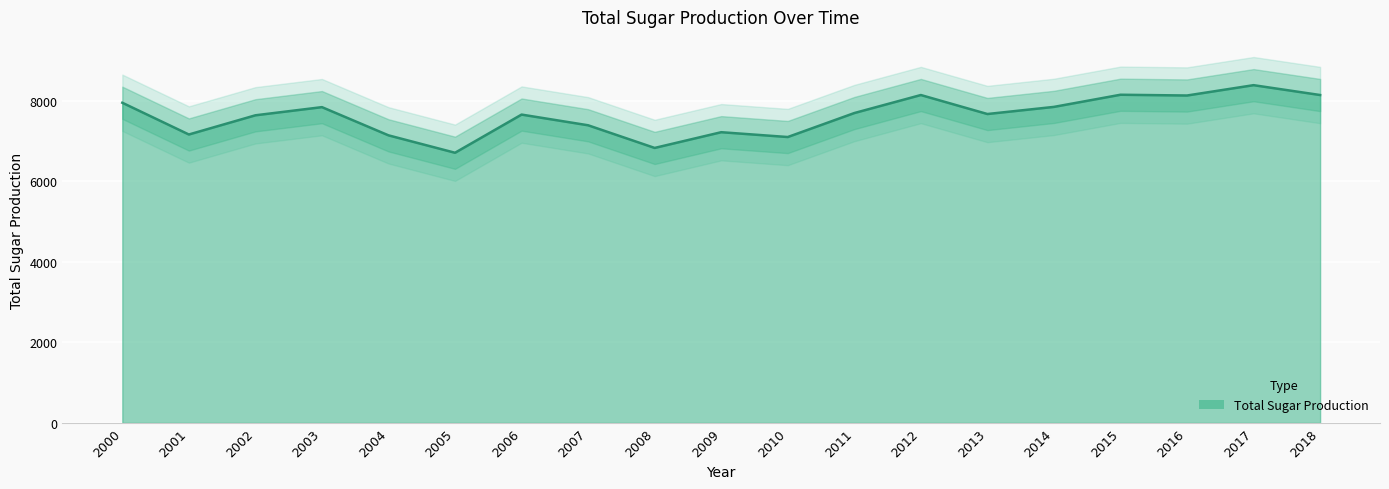

Rank the categories by value from lowest to highest.

2005, 2008, 2010, 2004, 2001, 2009, 2007, 2002, 2006, 2013, 2011, 2003, 2014, 2000, 2016, 2012, 2018, 2015, 2017